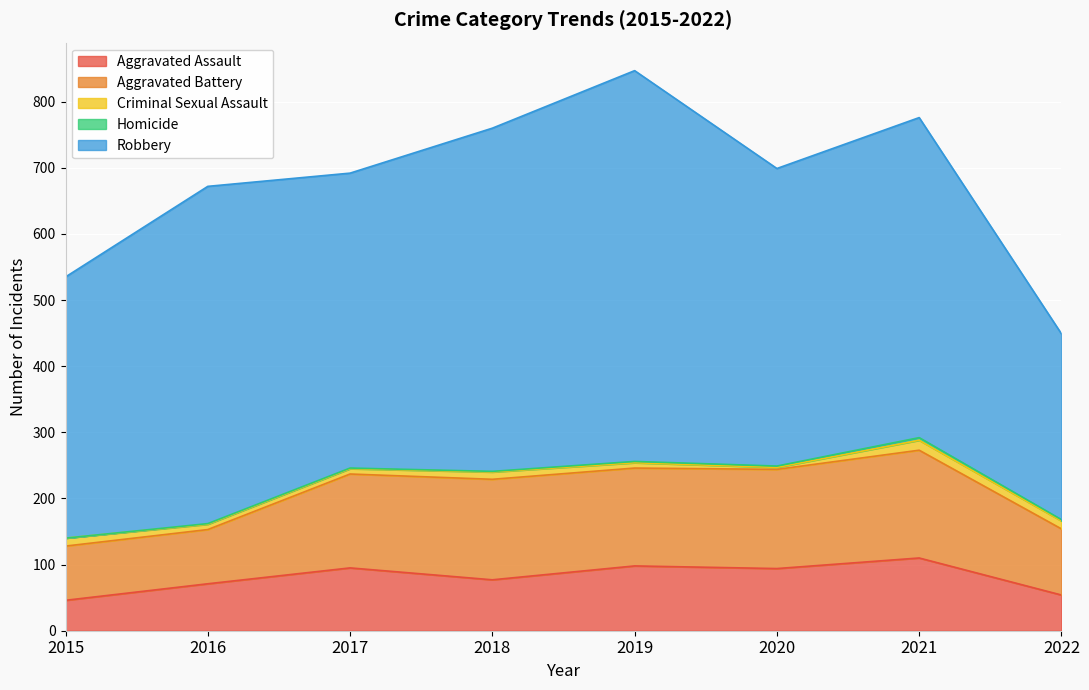

Reading left to right, list all the values displayed in this chart.

Aggravated Assault: 2015=46	2016=71	2017=95	2018=77	2019=98	2020=94	2021=110	2022=54
Aggravated Battery: 2015=82	2016=82	2017=142	2018=152	2019=148	2020=150	2021=163	2022=100
Criminal Sexual Assault: 2015=12	2016=8	2017=8	2018=11	2019=8	2020=3	2021=15	2022=12
Homicide: 2015=0	2016=1	2017=1	2018=1	2019=2	2020=2	2021=4	2022=2
Robbery: 2015=395	2016=510	2017=446	2018=519	2019=591	2020=450	2021=484	2022=281